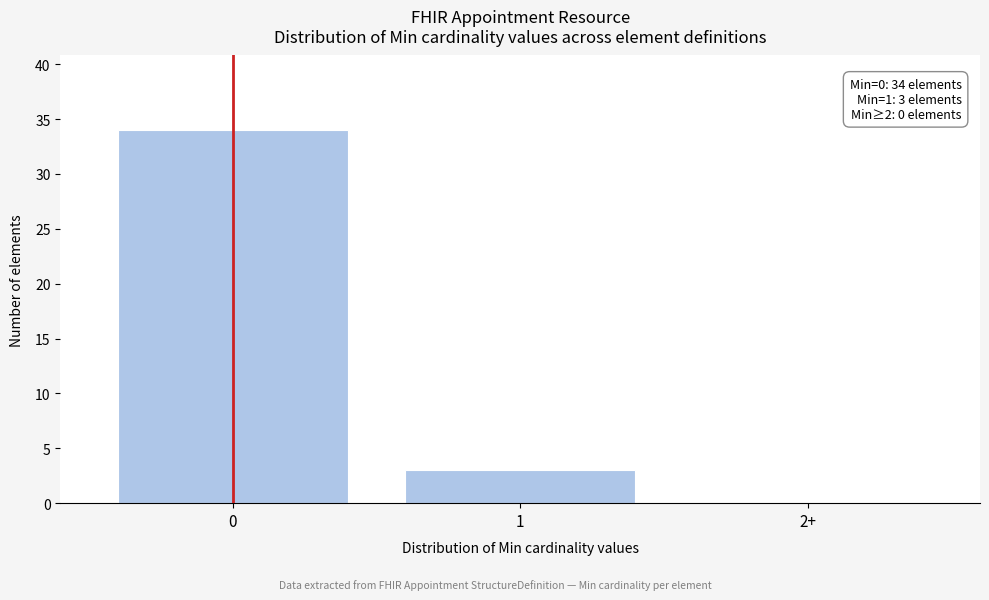

Reading right to left, extract all data points from this chart.

2+=0	1=3	0=34